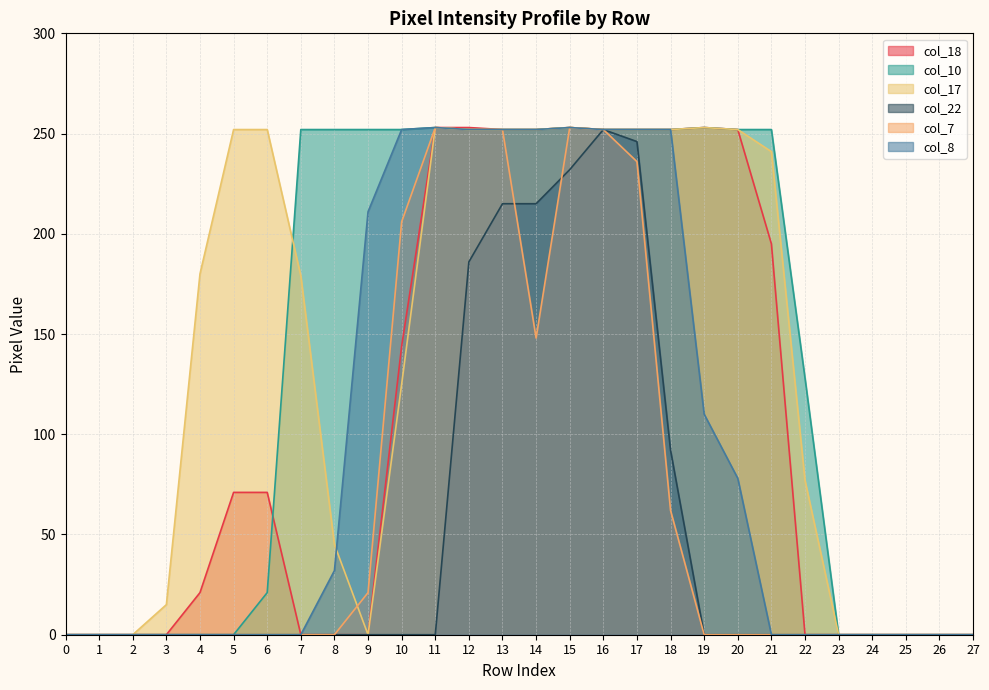

How many positive values does the col_17 series have?

19